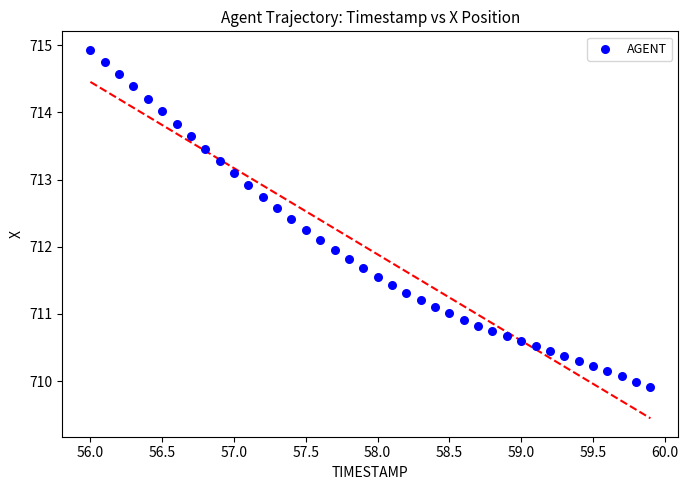

What is the range of Y values (max minus min)?

5.0